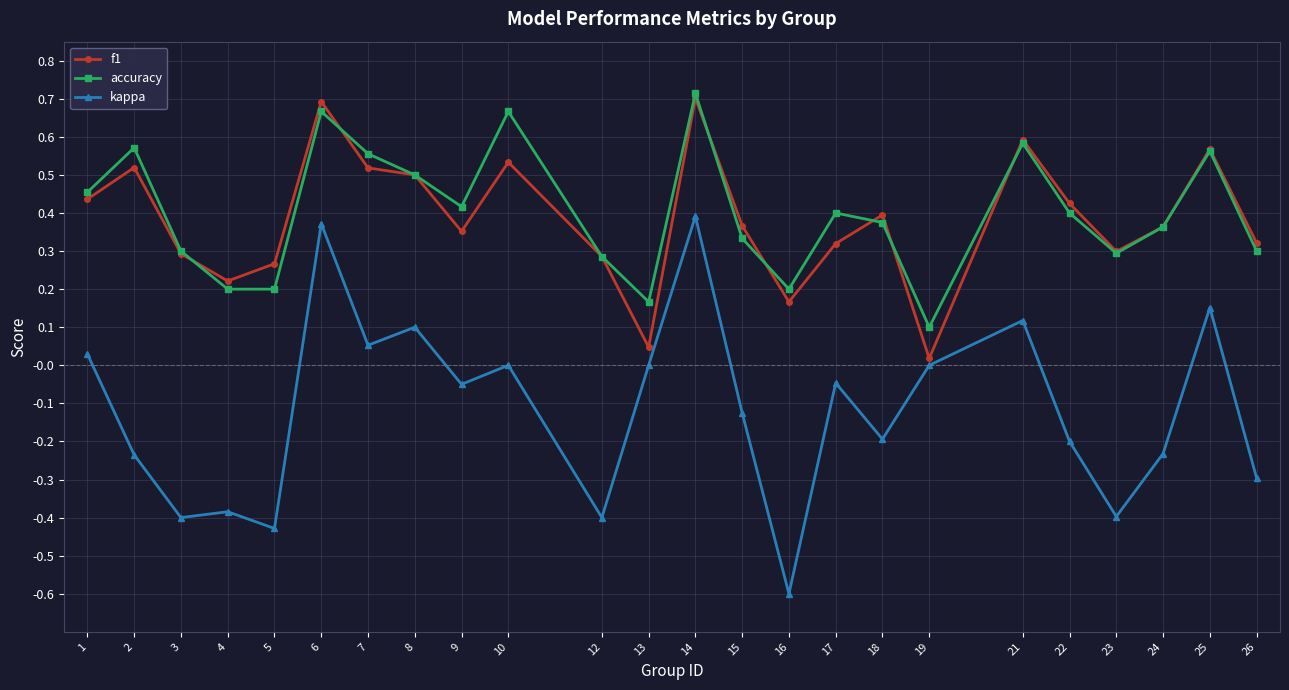

Does the chart have visible grid lines?

Yes